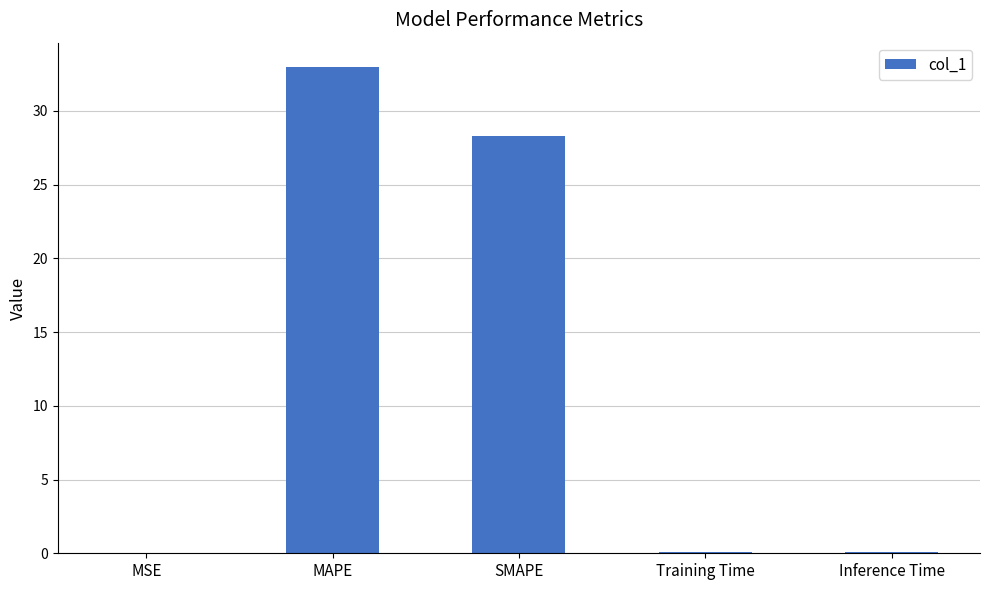

Which category has the highest value across all series?

MAPE